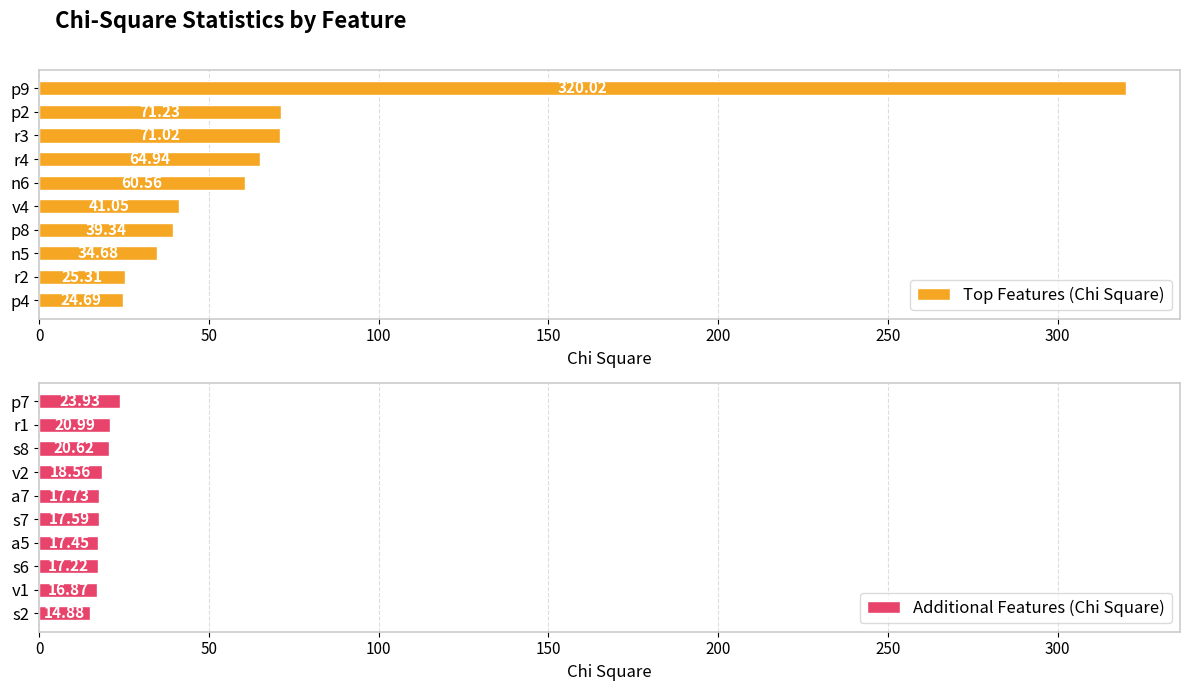

Rank the categories by Top Features (Chi Square) value from highest to lowest.

p9, p2, r3, r4, n6, v4, p8, n5, r2, p4